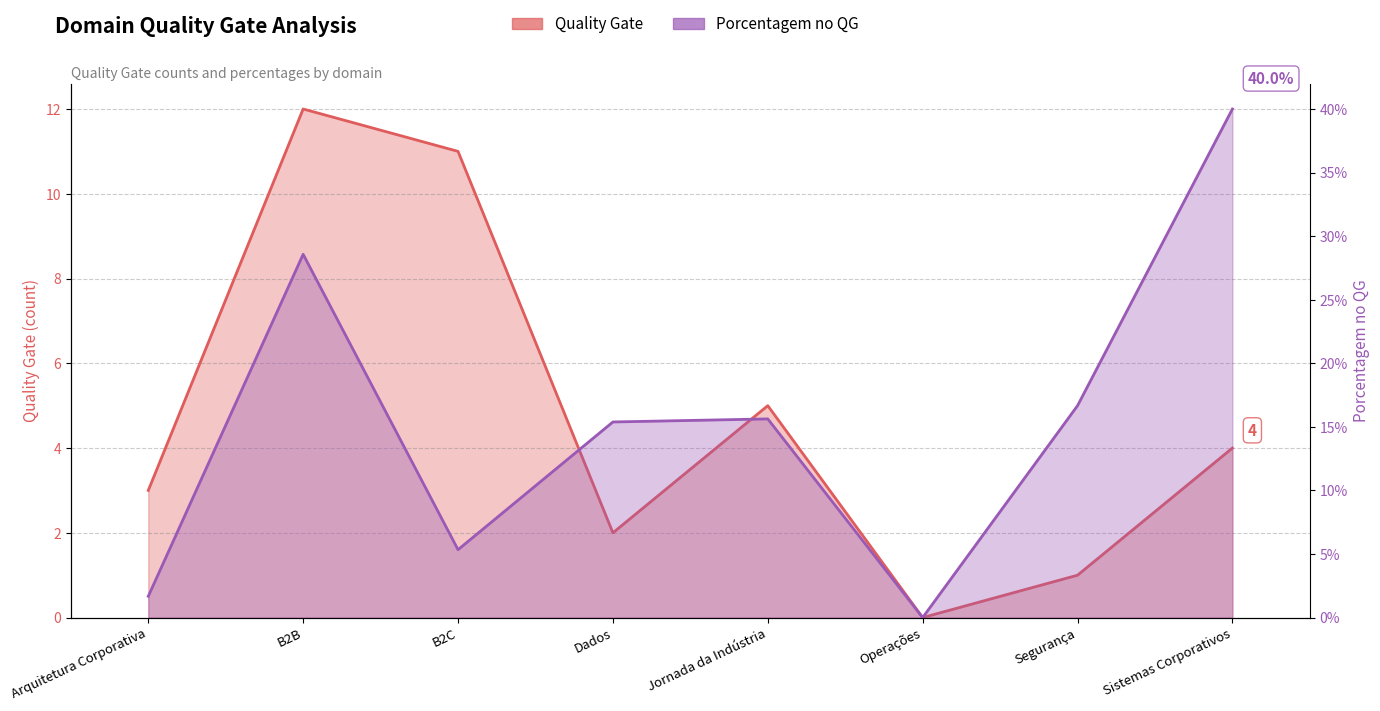

Which series has the largest range (max minus min)?

Quality Gate